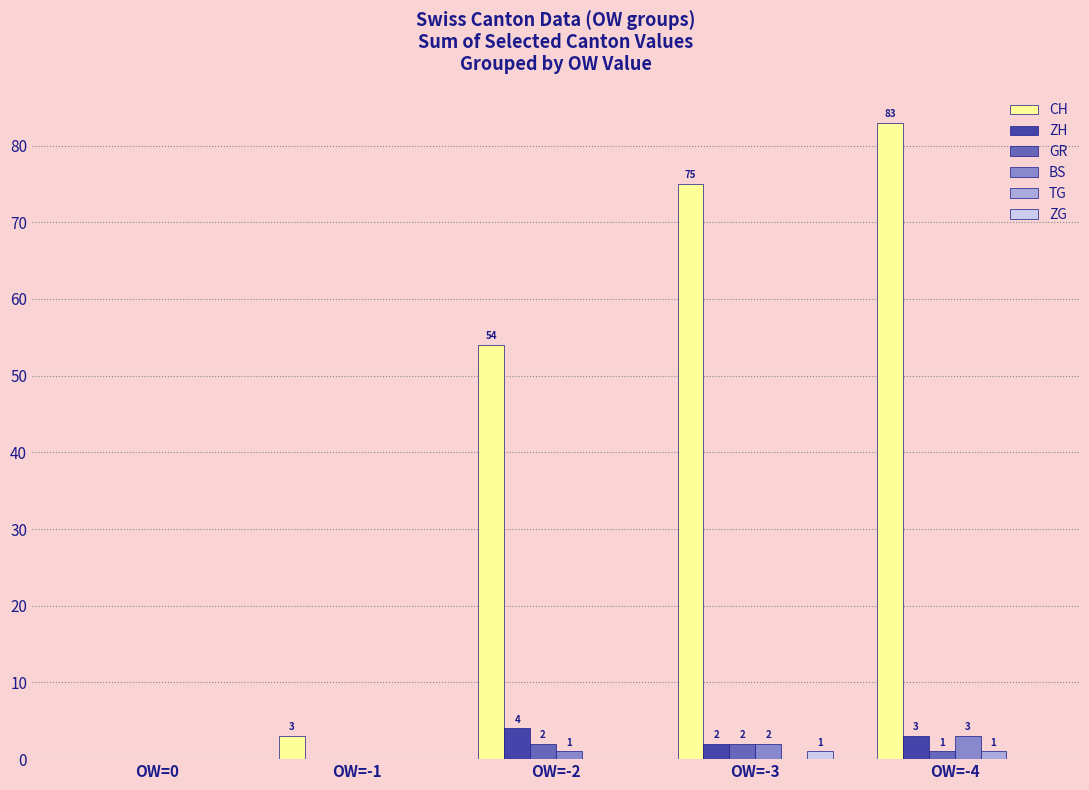

Which series has the largest total across all categories?

CH